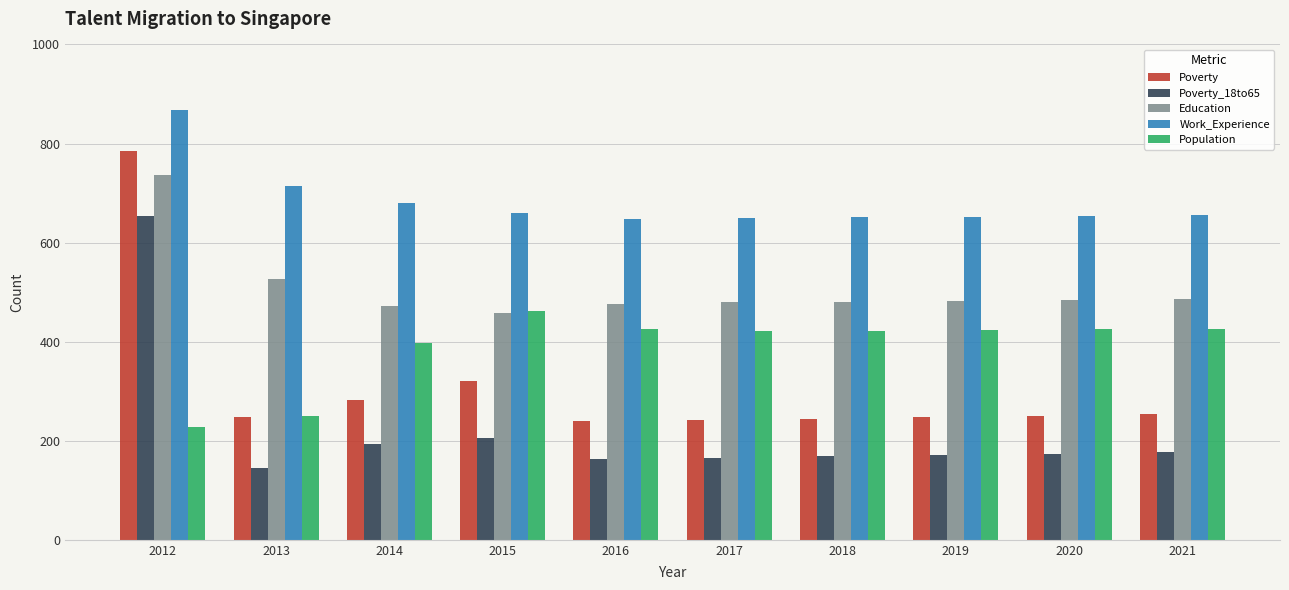

What is the sum of the Poverty values at 2013 and 2016?

488